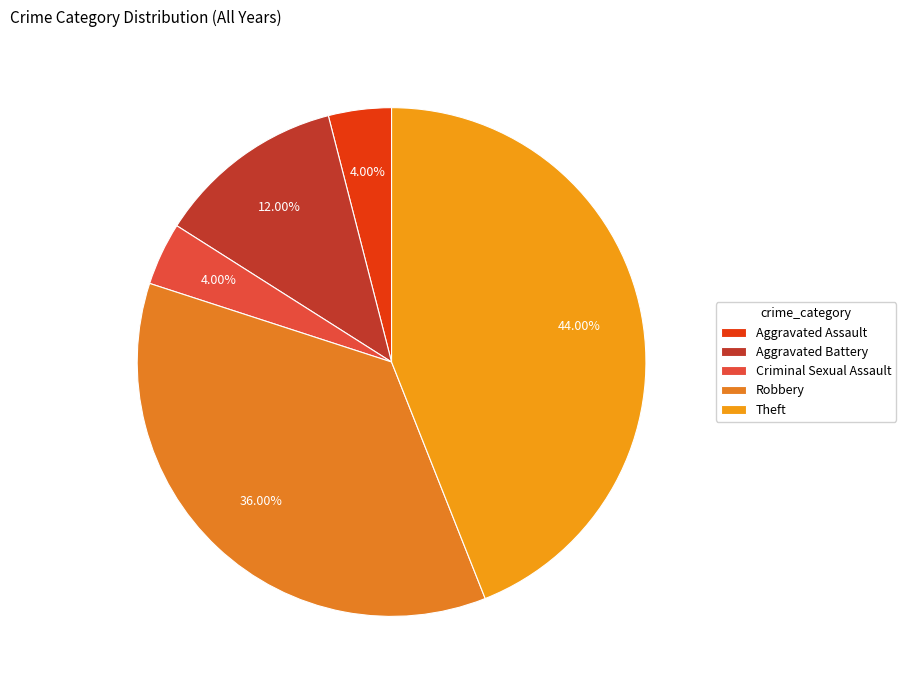

True or false: Theft accounts for 31% of the total.

False